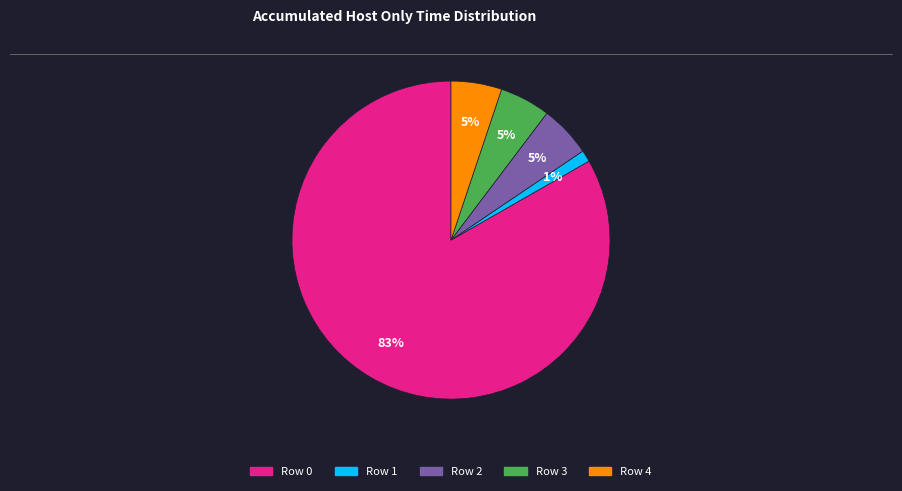

Do Row 2 and Row 0 together represent more than half of the pie?

Yes